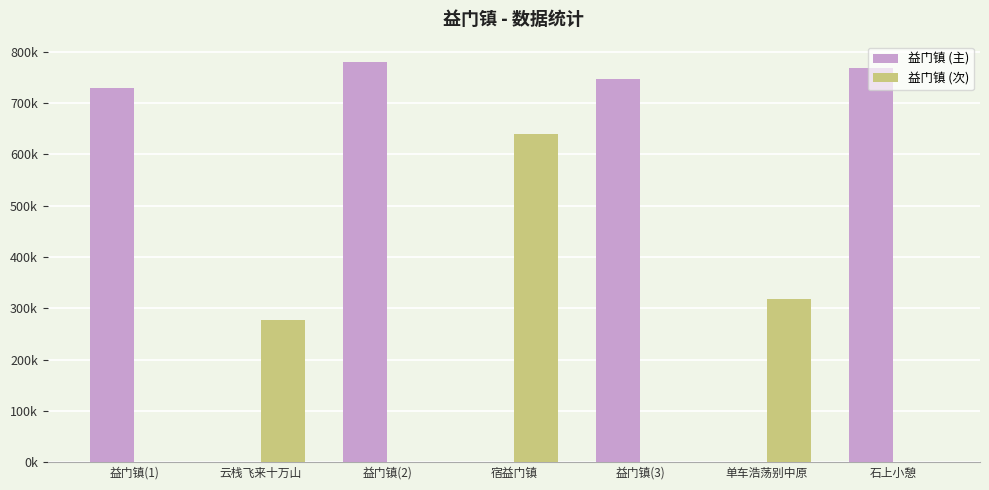

Which label corresponds to the largest value in the chart?

益门镇(2)